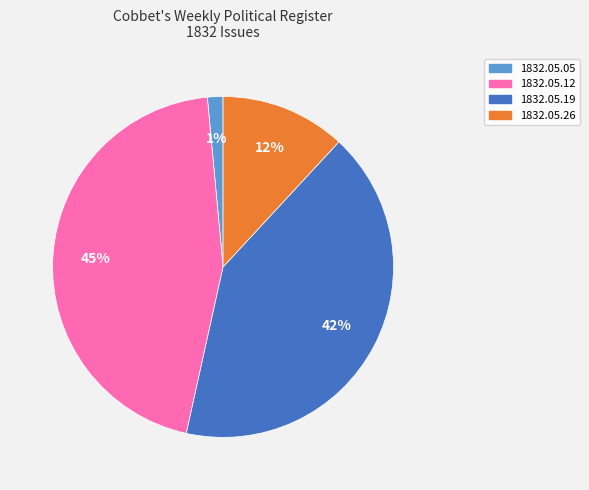

What percentage is the 1832.05.12 slice, to the nearest percent?

45%